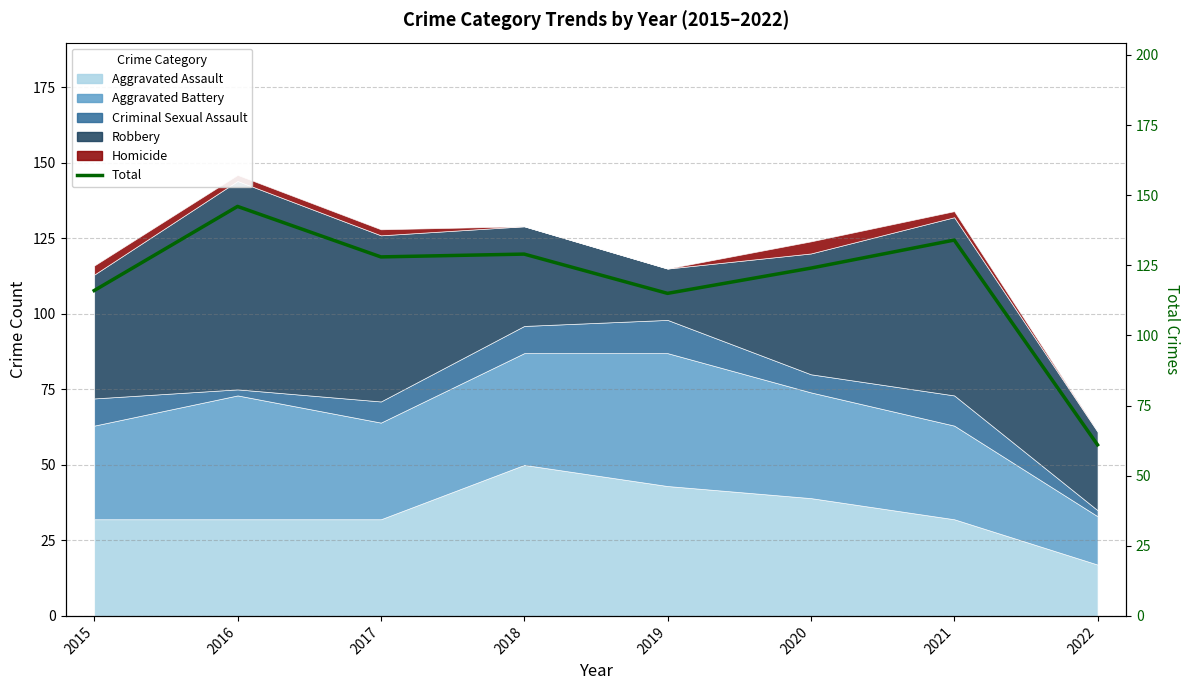

List the labels in order of value, largest first.

2016, 2021, 2018, 2017, 2020, 2015, 2019, 2022